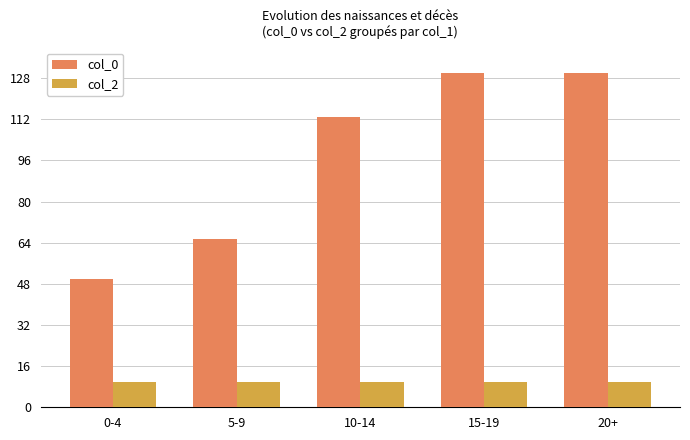

Where is col_0 nearest to the value 90?

10-14